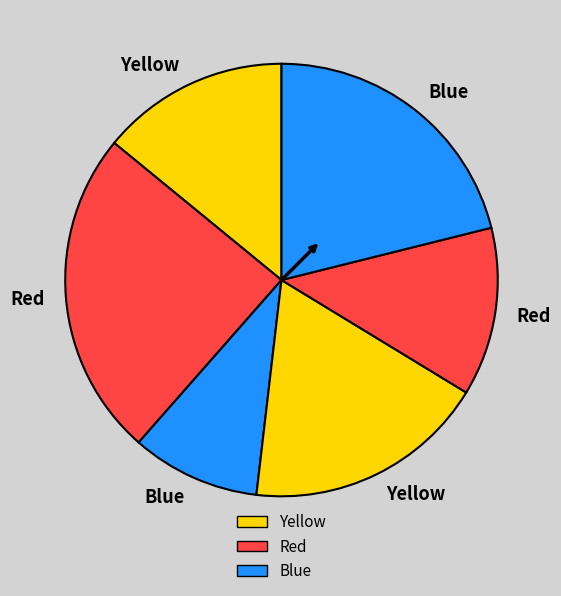

Is there any slice that represents more than half of the pie?

No